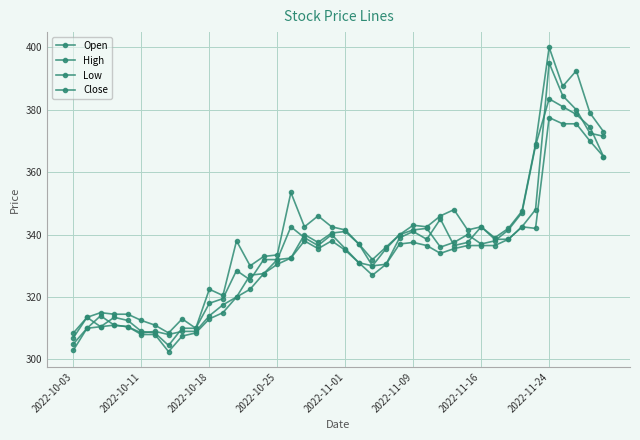

How many lines are shown in the chart?

4